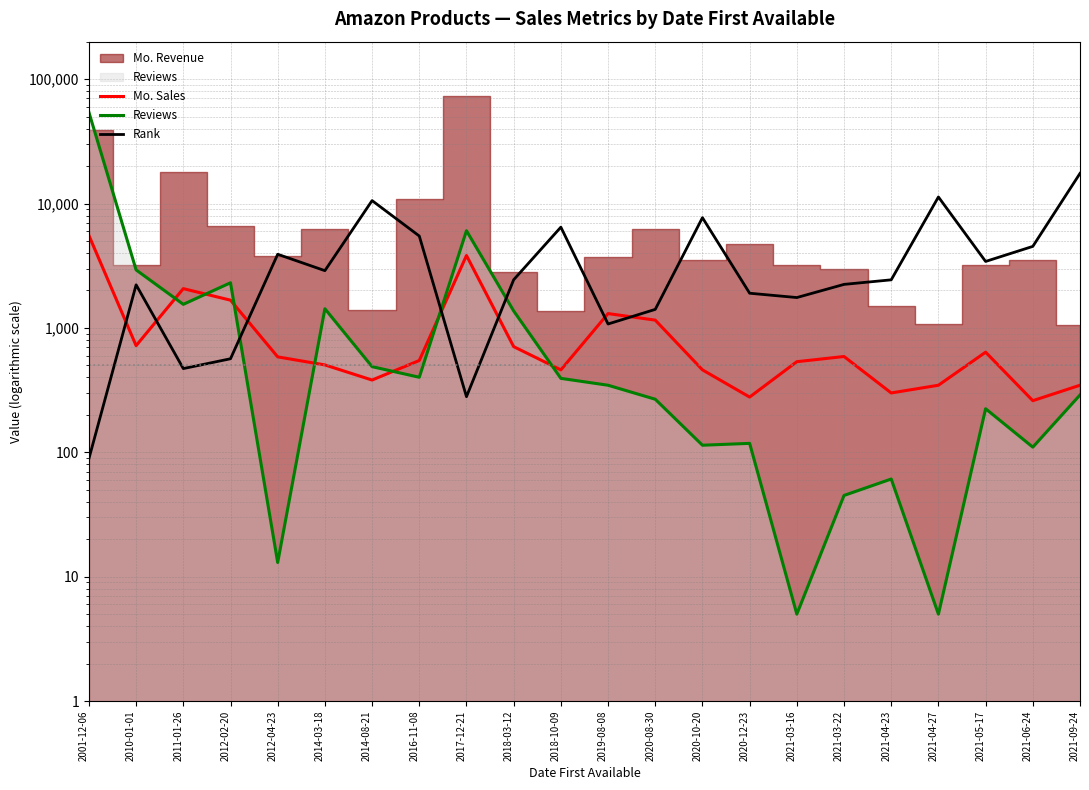

Does the chart display data point markers on the line(s)?

No